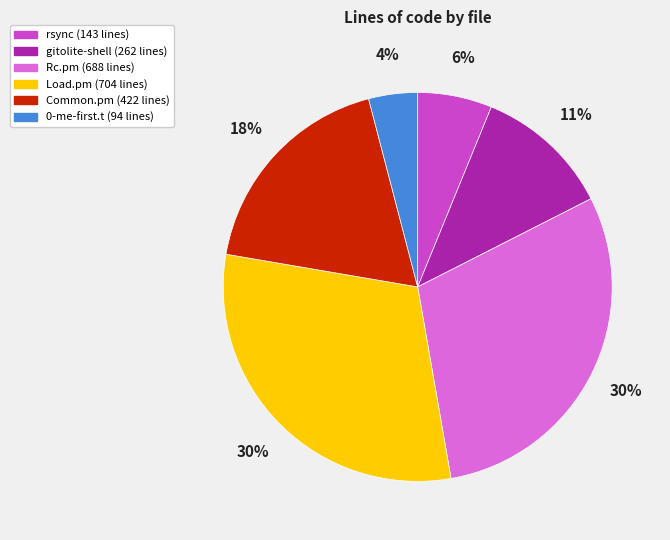

Does Load.pm represent more than half of the total?

No